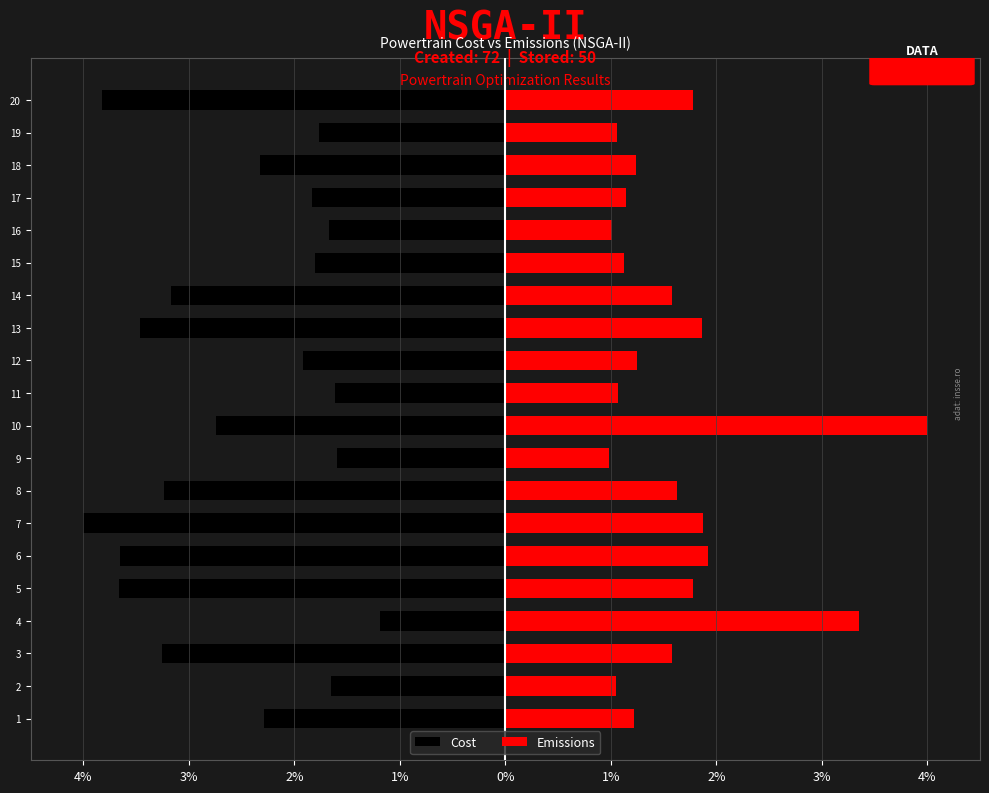

True or false: Emissions has a value of 1.1 at 17.

True